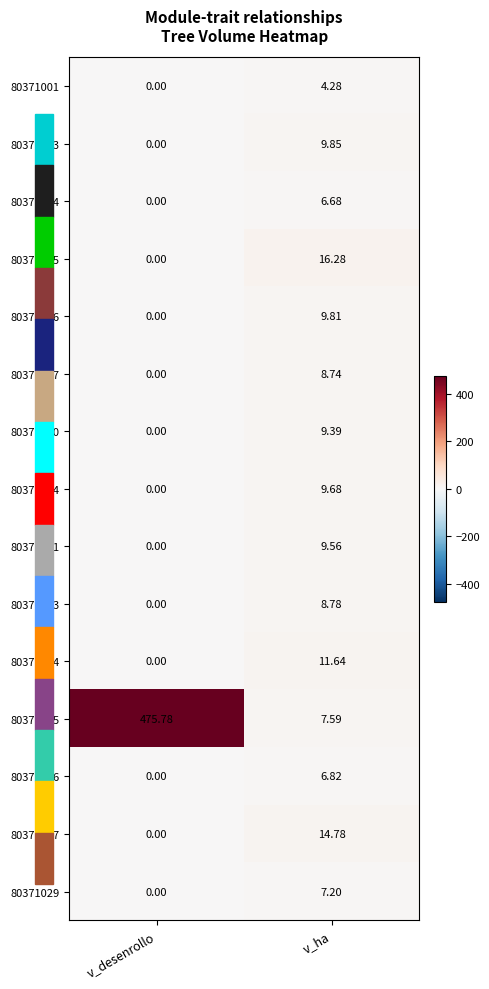

At how many categories does at least one series exceed 221?

1